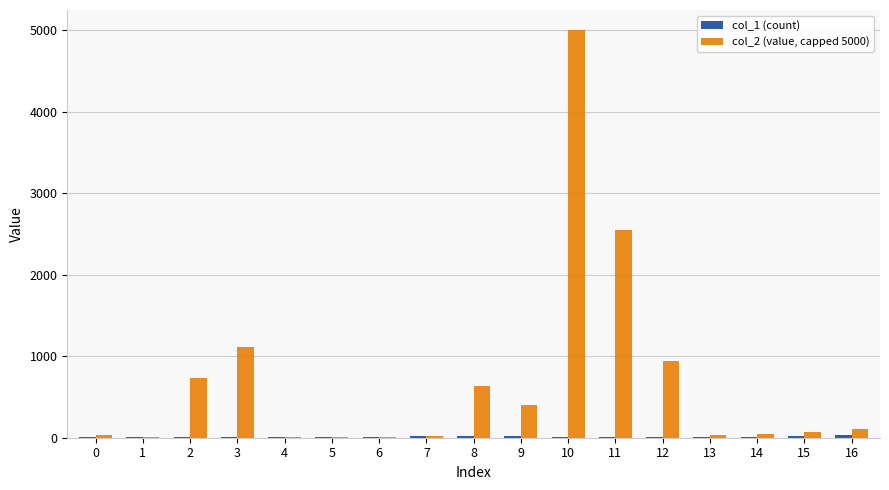

How many groups of bars are there?

17